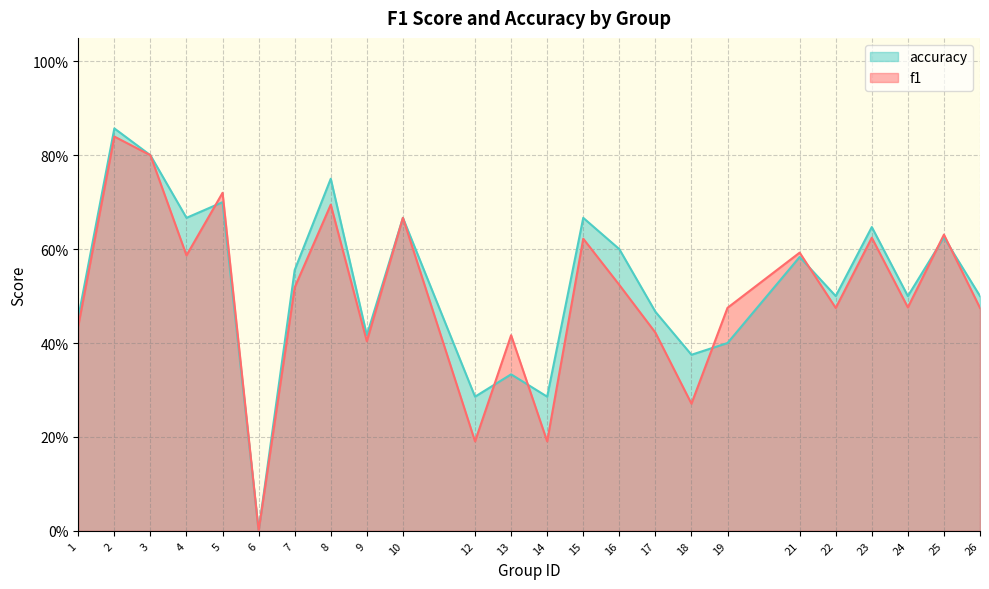

Reading right to left, transcribe all the data shown in this chart.

f1: 26=0.5	25=0.6	24=0.5	23=0.6	22=0.5	21=0.6	19=0.5	18=0.3	17=0.4	16=0.5	15=0.6	14=0.2	13=0.4	12=0.2	10=0.7	9=0.4	8=0.7	7=0.5	6=0.0	5=0.7	4=0.6	3=0.8	2=0.8	1=0.4
accuracy: 26=0.5	25=0.6	24=0.5	23=0.6	22=0.5	21=0.6	19=0.4	18=0.4	17=0.5	16=0.6	15=0.7	14=0.3	13=0.3	12=0.3	10=0.7	9=0.4	8=0.8	7=0.6	6=0.0	5=0.7	4=0.7	3=0.8	2=0.9	1=0.5